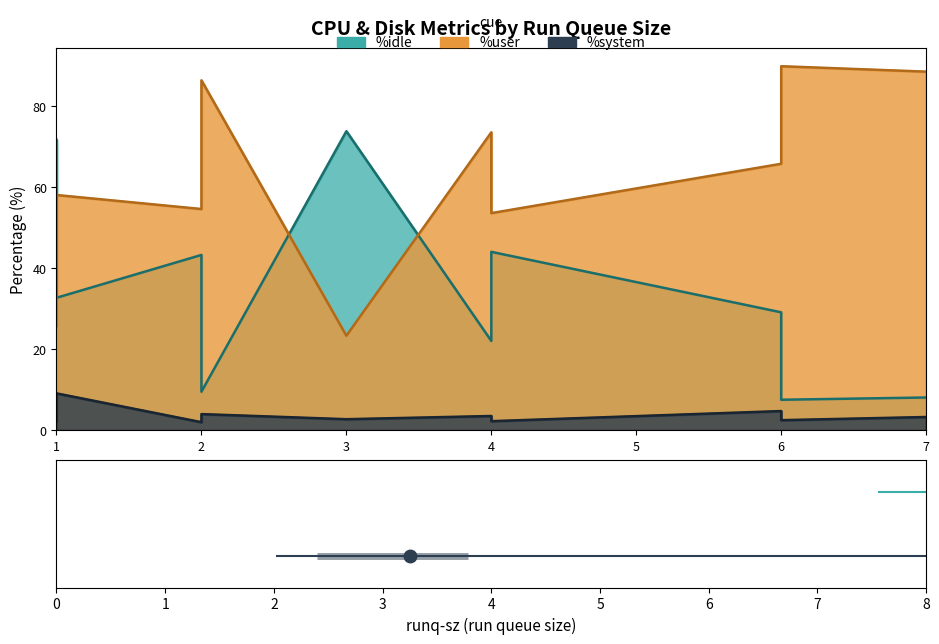

At which label is %user closest to 56?

2